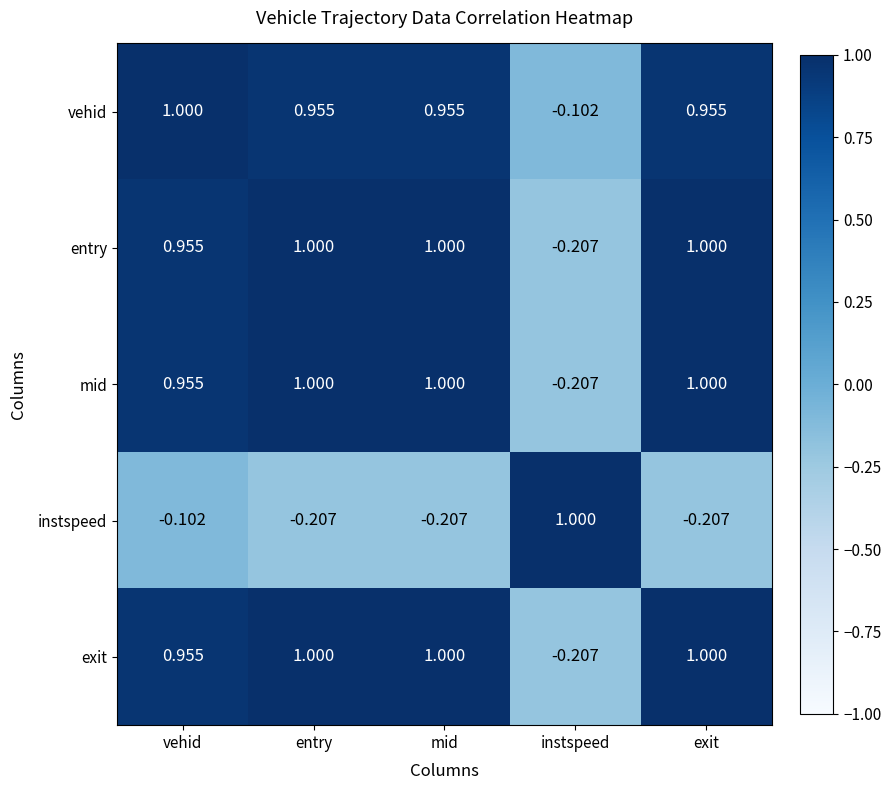

What is the total value across all series at mid?

3.7